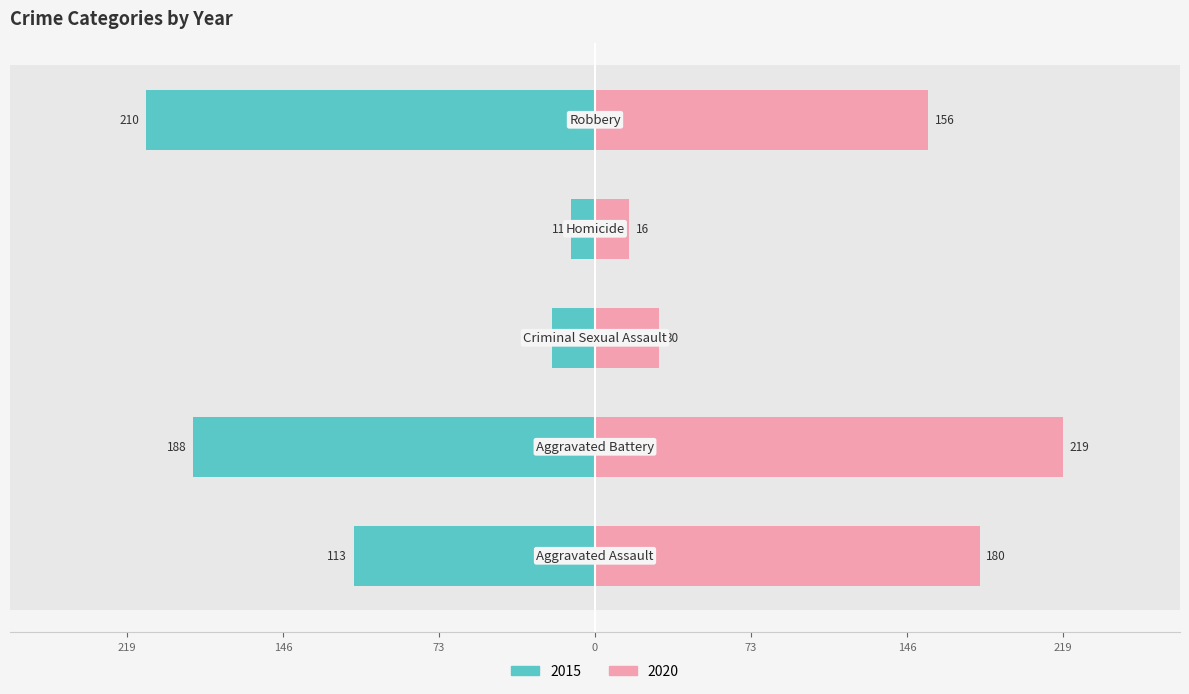

List the labels in order of 2016 value, smallest first.

Homicide, Criminal Sexual Assault, Aggravated Assault, Aggravated Battery, Robbery